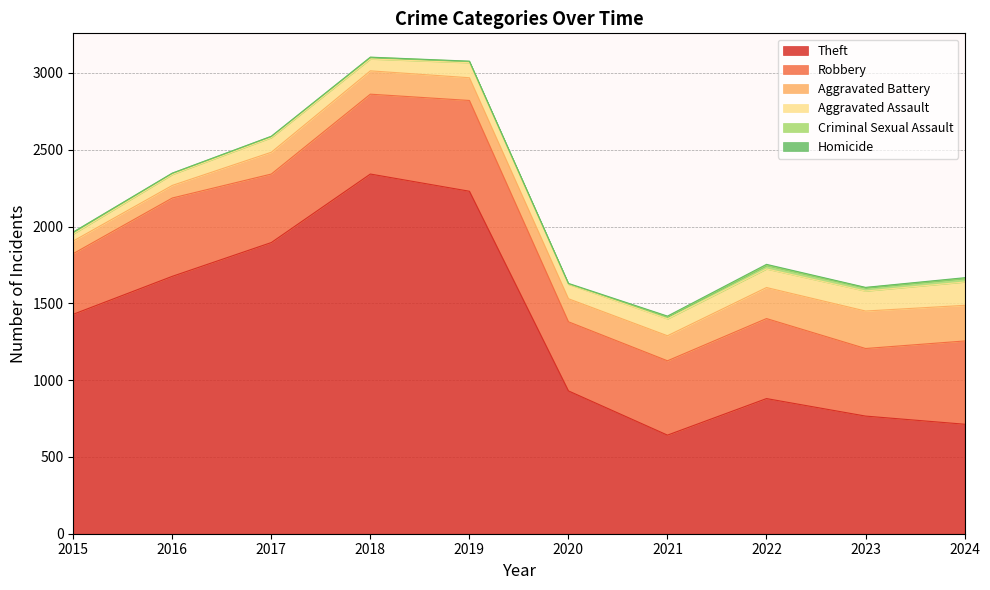

Which series has the widest spread of values?

Theft